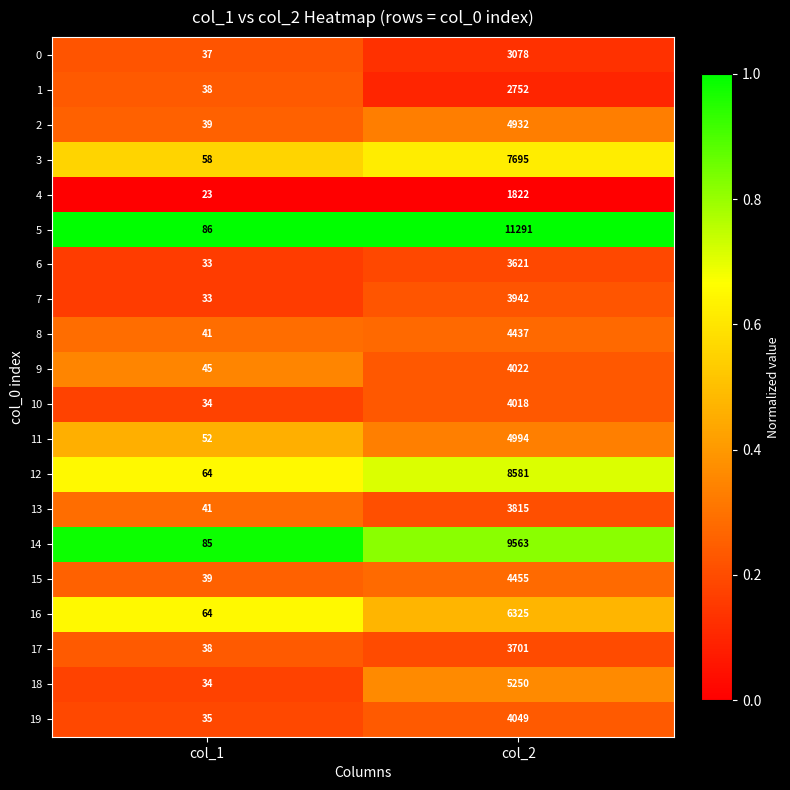

Rank the series at col_2 from highest to lowest value.

5, 14, 12, 3, 16, 18, 11, 2, 15, 8, 19, 9, 10, 7, 13, 17, 6, 0, 1, 4